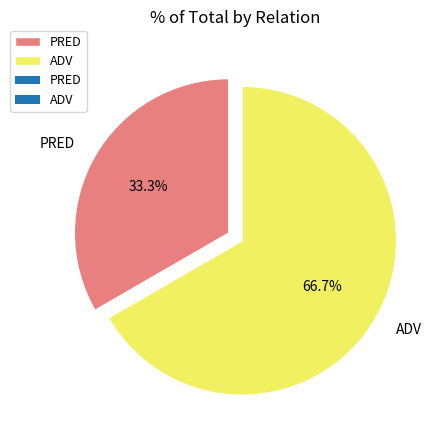

Approximately how many times larger is the value at ADV compared to PRED?

2.0